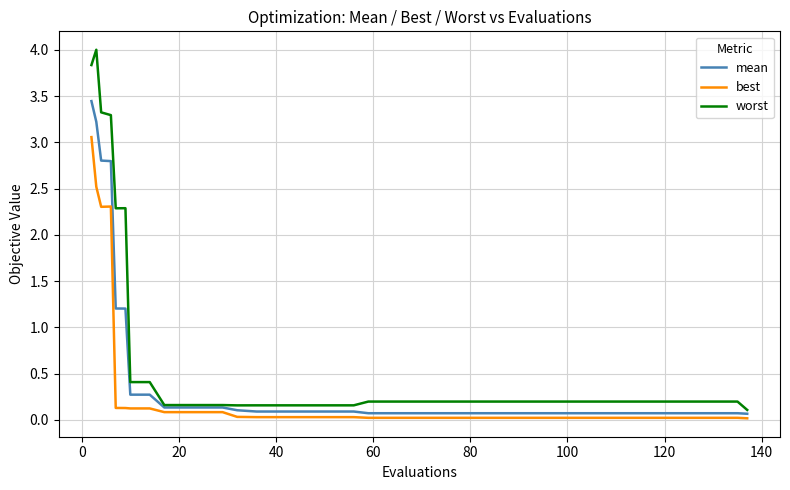

Rank the series by their maximum value, from lowest to highest.

best, mean, worst